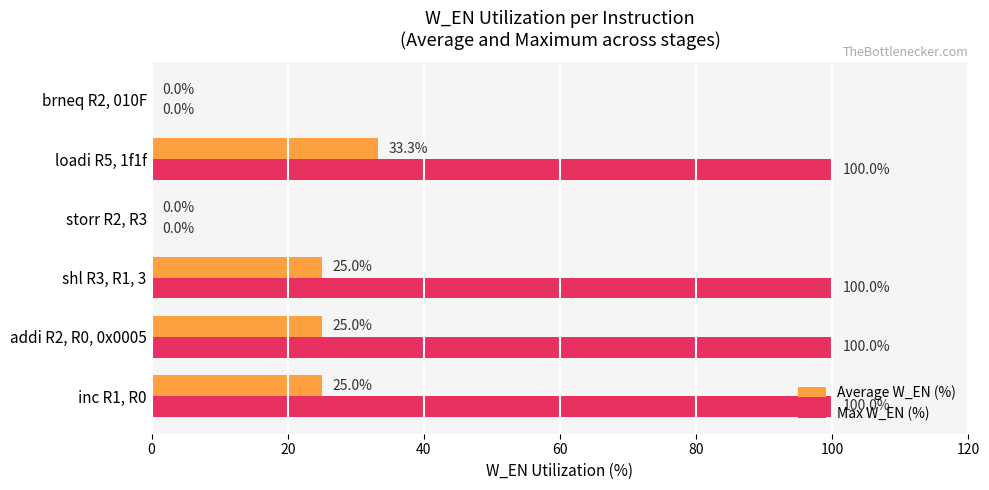

How many values in Average W_EN (%) are above zero?

4